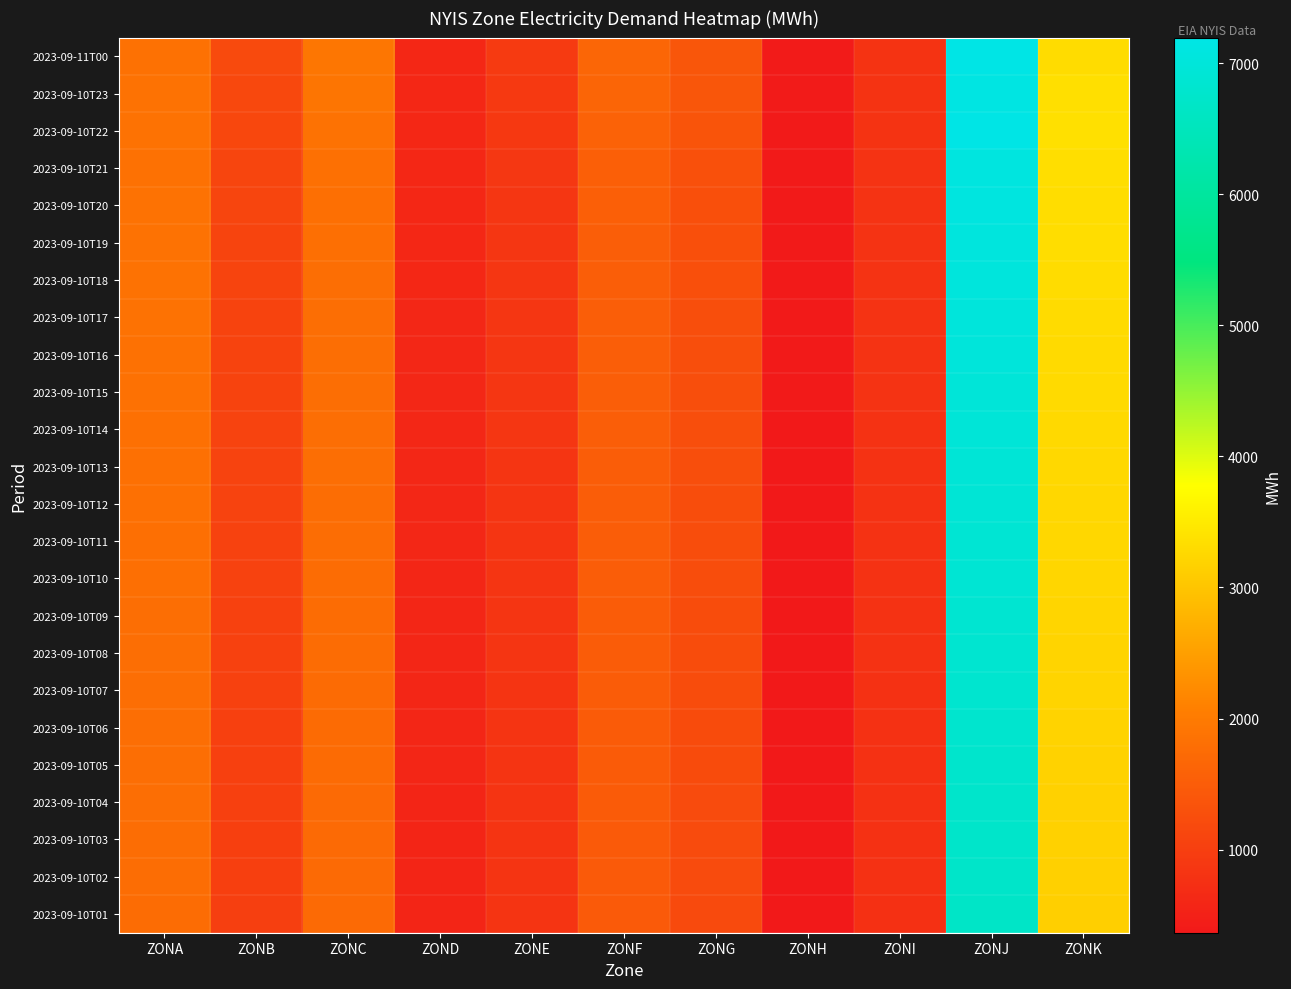

Reading left to right, list all the values displayed in this chart.

2023-09-11T00: ZONA=1846	ZONB=1188	ZONC=1925	ZOND=616	ZONE=922	ZONF=1648	ZONG=1400	ZONH=392	ZONI=811	ZONJ=7195	ZONK=3325
2023-09-10T23: ZONA=1852	ZONB=1162	ZONC=1901	ZOND=615	ZONE=910	ZONF=1633	ZONG=1387	ZONH=392	ZONI=808	ZONJ=7143	ZONK=3359
2023-09-10T22: ZONA=1856	ZONB=1142	ZONC=1866	ZOND=616	ZONE=897	ZONF=1590	ZONG=1354	ZONH=386	ZONI=808	ZONJ=7197	ZONK=3377
2023-09-10T21: ZONA=1843	ZONB=1104	ZONC=1821	ZOND=612	ZONE=860	ZONF=1544	ZONG=1291	ZONH=385	ZONI=805	ZONJ=7100	ZONK=3350
2023-09-10T20: ZONA=1850	ZONB=1100	ZONC=1815	ZOND=610	ZONE=858	ZONF=1540	ZONG=1285	ZONH=384	ZONI=803	ZONJ=7080	ZONK=3340
2023-09-10T19: ZONA=1855	ZONB=1095	ZONC=1810	ZOND=608	ZONE=856	ZONF=1536	ZONG=1280	ZONH=383	ZONI=801	ZONJ=7060	ZONK=3330
2023-09-10T18: ZONA=1860	ZONB=1090	ZONC=1805	ZOND=606	ZONE=854	ZONF=1532	ZONG=1275	ZONH=382	ZONI=799	ZONJ=7040	ZONK=3320
2023-09-10T17: ZONA=1848	ZONB=1085	ZONC=1800	ZOND=604	ZONE=852	ZONF=1528	ZONG=1270	ZONH=381	ZONI=797	ZONJ=7020	ZONK=3310
2023-09-10T16: ZONA=1842	ZONB=1080	ZONC=1795	ZOND=602	ZONE=850	ZONF=1524	ZONG=1265	ZONH=380	ZONI=795	ZONJ=7000	ZONK=3300
2023-09-10T15: ZONA=1838	ZONB=1075	ZONC=1790	ZOND=600	ZONE=848	ZONF=1520	ZONG=1260	ZONH=379	ZONI=793	ZONJ=6980	ZONK=3290
2023-09-10T14: ZONA=1830	ZONB=1070	ZONC=1785	ZOND=598	ZONE=846	ZONF=1516	ZONG=1255	ZONH=378	ZONI=791	ZONJ=6960	ZONK=3280
2023-09-10T13: ZONA=1825	ZONB=1065	ZONC=1780	ZOND=596	ZONE=844	ZONF=1512	ZONG=1250	ZONH=377	ZONI=789	ZONJ=6940	ZONK=3270
2023-09-10T12: ZONA=1820	ZONB=1060	ZONC=1775	ZOND=594	ZONE=842	ZONF=1508	ZONG=1245	ZONH=376	ZONI=787	ZONJ=6920	ZONK=3260
2023-09-10T11: ZONA=1815	ZONB=1055	ZONC=1770	ZOND=592	ZONE=840	ZONF=1504	ZONG=1240	ZONH=375	ZONI=785	ZONJ=6900	ZONK=3250
2023-09-10T10: ZONA=1810	ZONB=1050	ZONC=1765	ZOND=590	ZONE=838	ZONF=1500	ZONG=1235	ZONH=374	ZONI=783	ZONJ=6880	ZONK=3240
2023-09-10T09: ZONA=1805	ZONB=1045	ZONC=1760	ZOND=588	ZONE=836	ZONF=1496	ZONG=1230	ZONH=373	ZONI=781	ZONJ=6860	ZONK=3230
2023-09-10T08: ZONA=1800	ZONB=1040	ZONC=1755	ZOND=586	ZONE=834	ZONF=1492	ZONG=1225	ZONH=372	ZONI=779	ZONJ=6840	ZONK=3220
2023-09-10T07: ZONA=1795	ZONB=1035	ZONC=1750	ZOND=584	ZONE=832	ZONF=1488	ZONG=1220	ZONH=371	ZONI=777	ZONJ=6820	ZONK=3210
2023-09-10T06: ZONA=1790	ZONB=1030	ZONC=1745	ZOND=582	ZONE=830	ZONF=1484	ZONG=1215	ZONH=370	ZONI=775	ZONJ=6800	ZONK=3200
2023-09-10T05: ZONA=1785	ZONB=1025	ZONC=1740	ZOND=580	ZONE=828	ZONF=1480	ZONG=1210	ZONH=369	ZONI=773	ZONJ=6780	ZONK=3190
2023-09-10T04: ZONA=1780	ZONB=1020	ZONC=1735	ZOND=578	ZONE=826	ZONF=1476	ZONG=1205	ZONH=368	ZONI=771	ZONJ=6760	ZONK=3180
2023-09-10T03: ZONA=1775	ZONB=1015	ZONC=1730	ZOND=576	ZONE=824	ZONF=1472	ZONG=1200	ZONH=367	ZONI=769	ZONJ=6740	ZONK=3170
2023-09-10T02: ZONA=1770	ZONB=1010	ZONC=1725	ZOND=574	ZONE=822	ZONF=1468	ZONG=1195	ZONH=366	ZONI=767	ZONJ=6720	ZONK=3160
2023-09-10T01: ZONA=1765	ZONB=1005	ZONC=1720	ZOND=572	ZONE=820	ZONF=1464	ZONG=1190	ZONH=365	ZONI=765	ZONJ=6700	ZONK=3150